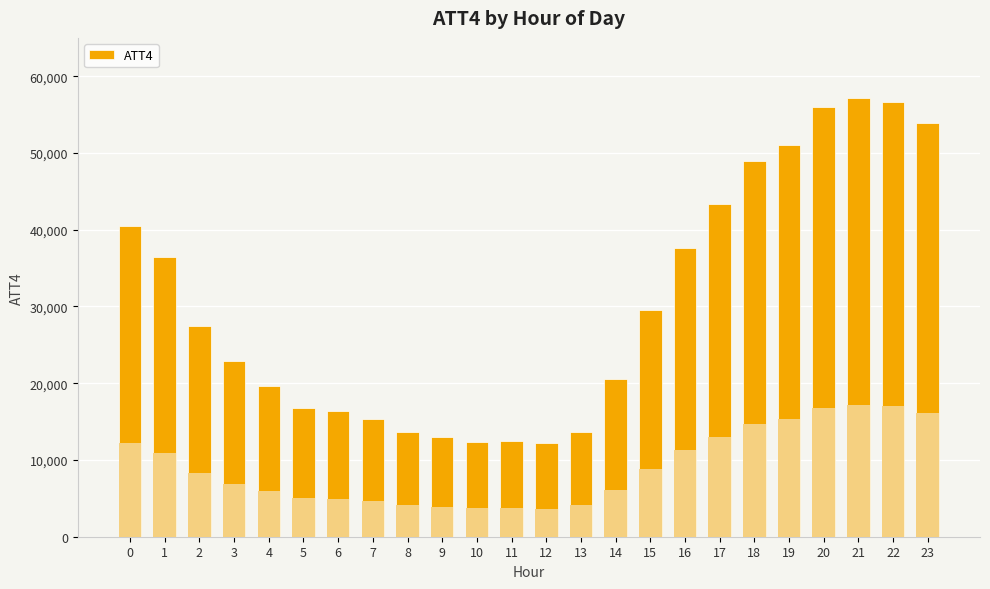

What is the difference between the maximum and minimum values?

45000